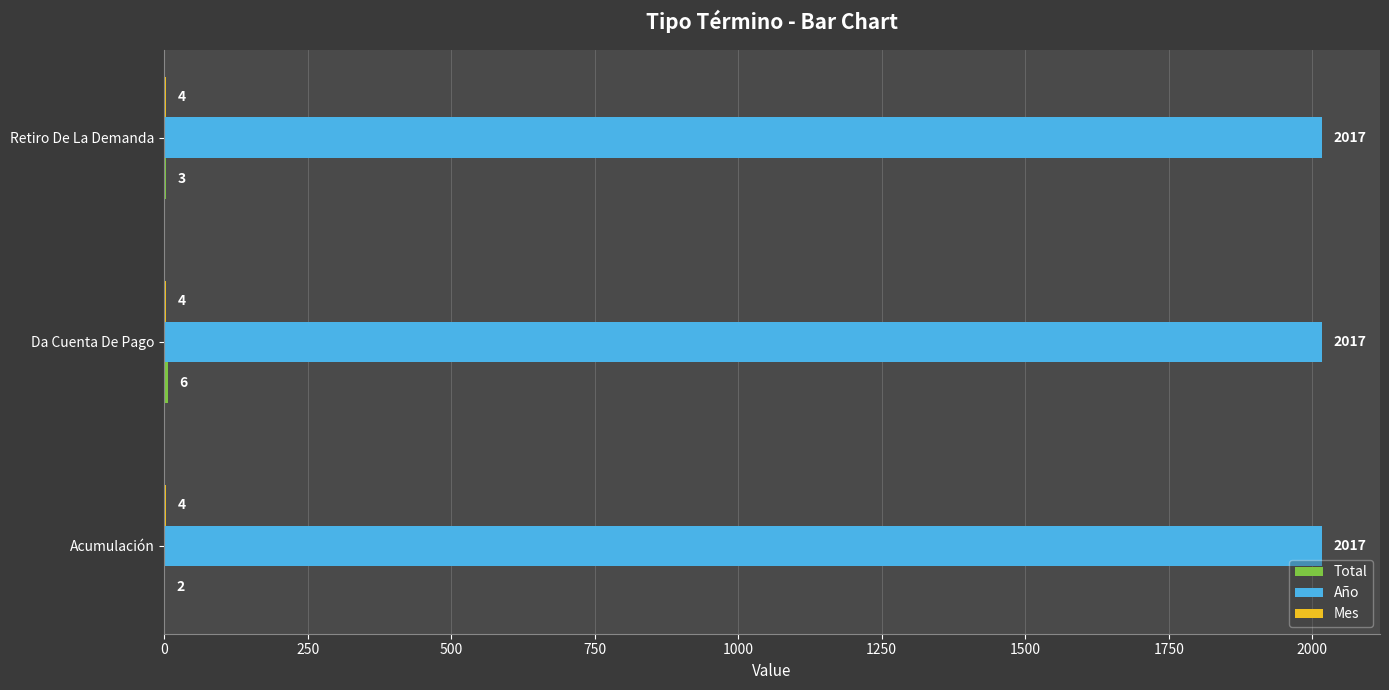

The Año series shows 3404 at Acumulación. True or false?

False